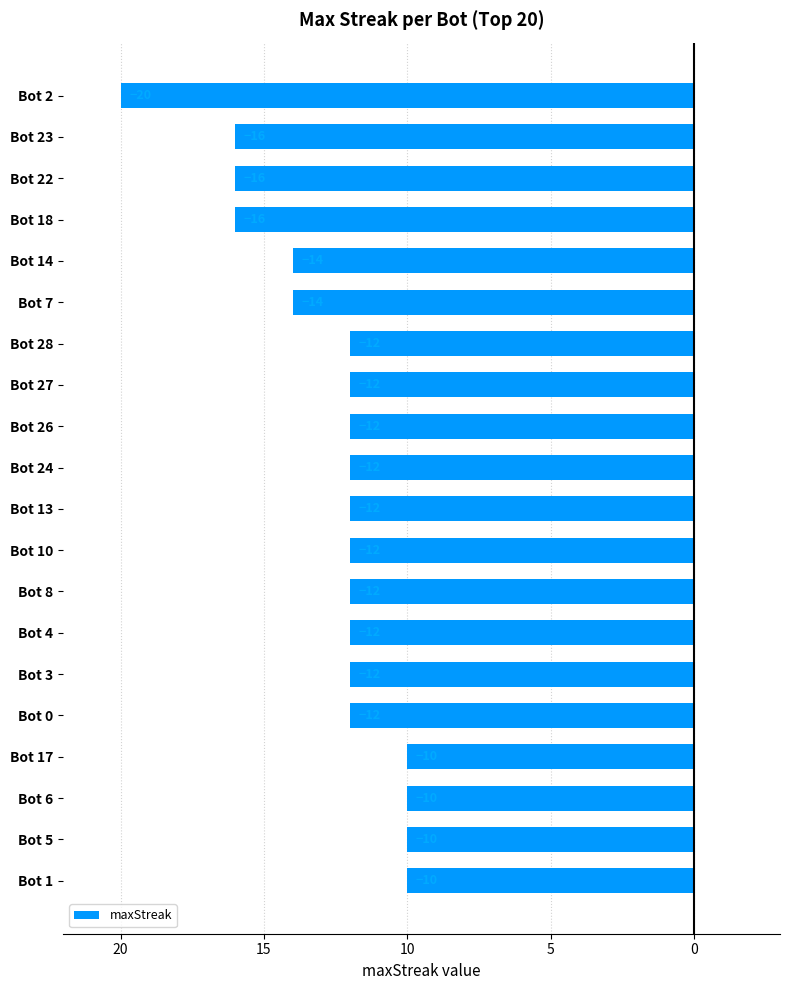

Does the chart contain any negative values?

Yes